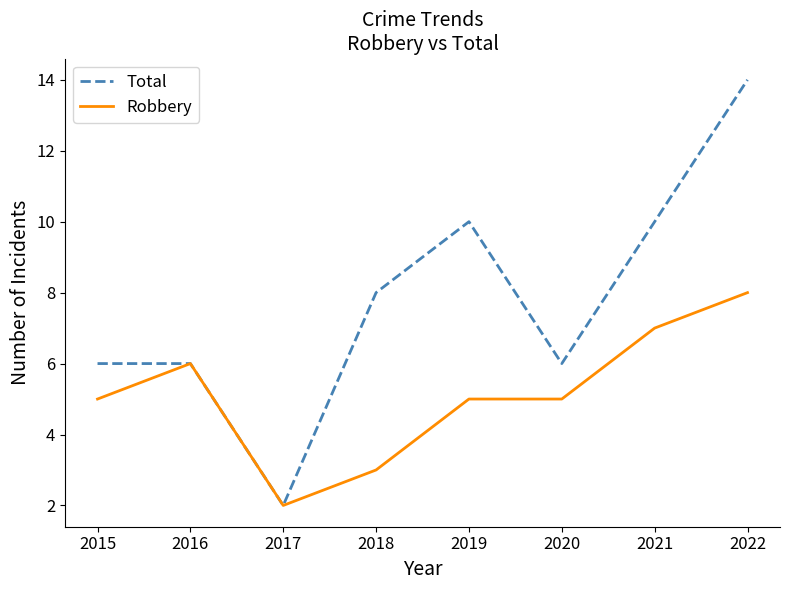

Which series has the largest range (max minus min)?

Total